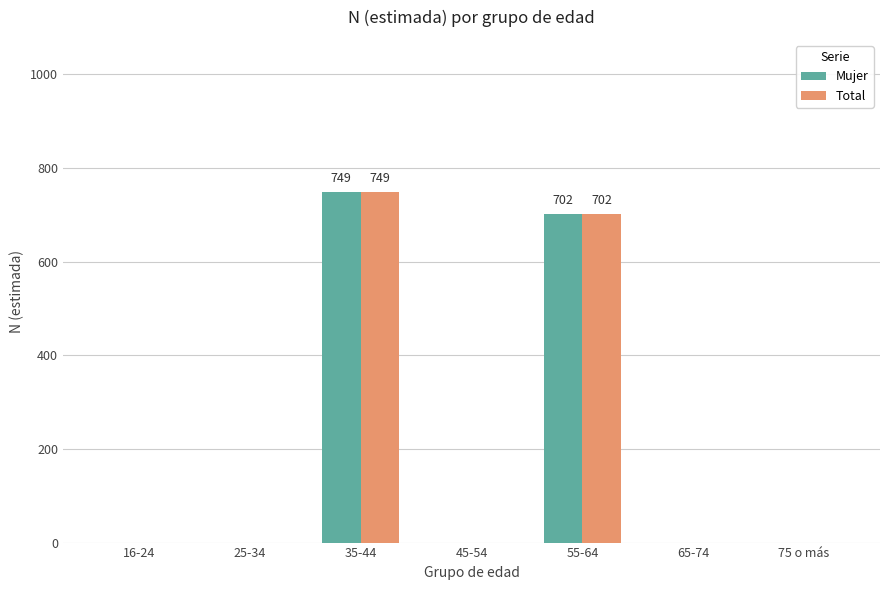

At which category is the sum across all series the highest?

35-44